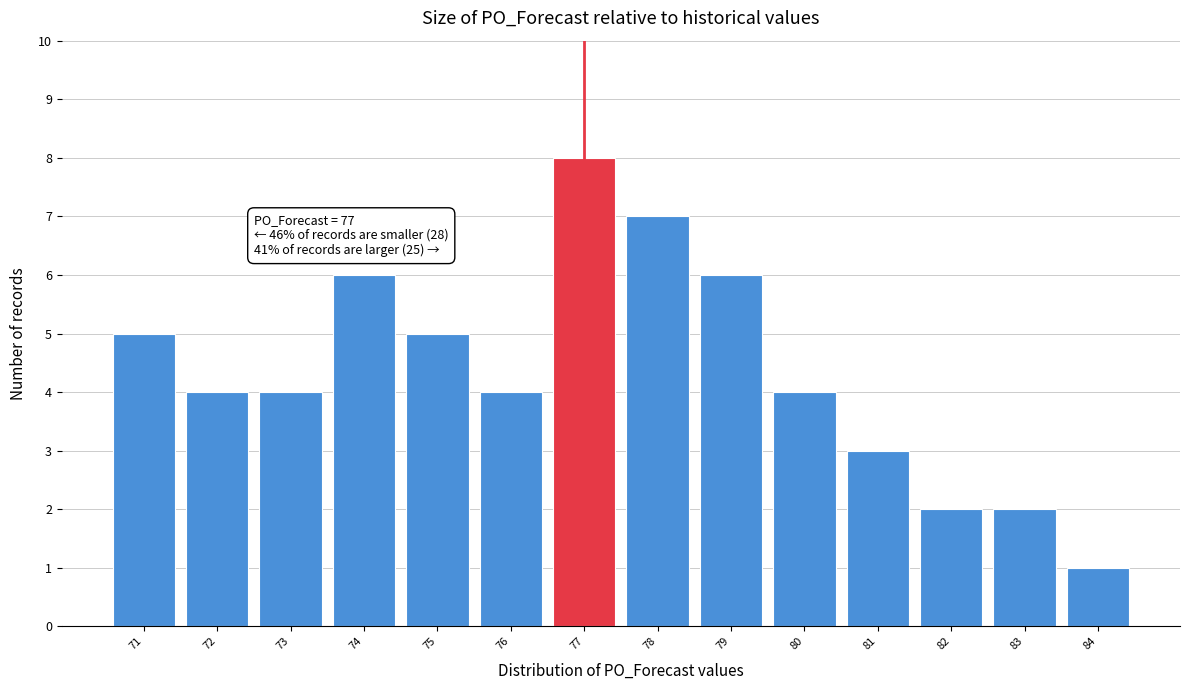

Over which range of the x-axis is the bar tallest?

76.5 to 77.5